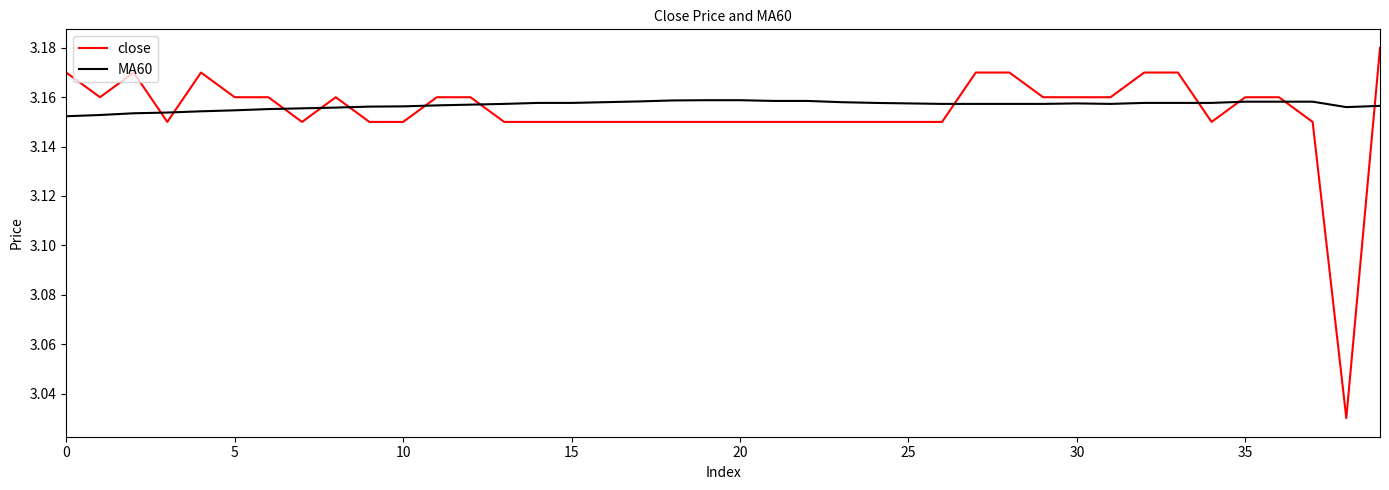

Which series has the largest range (max minus min)?

close